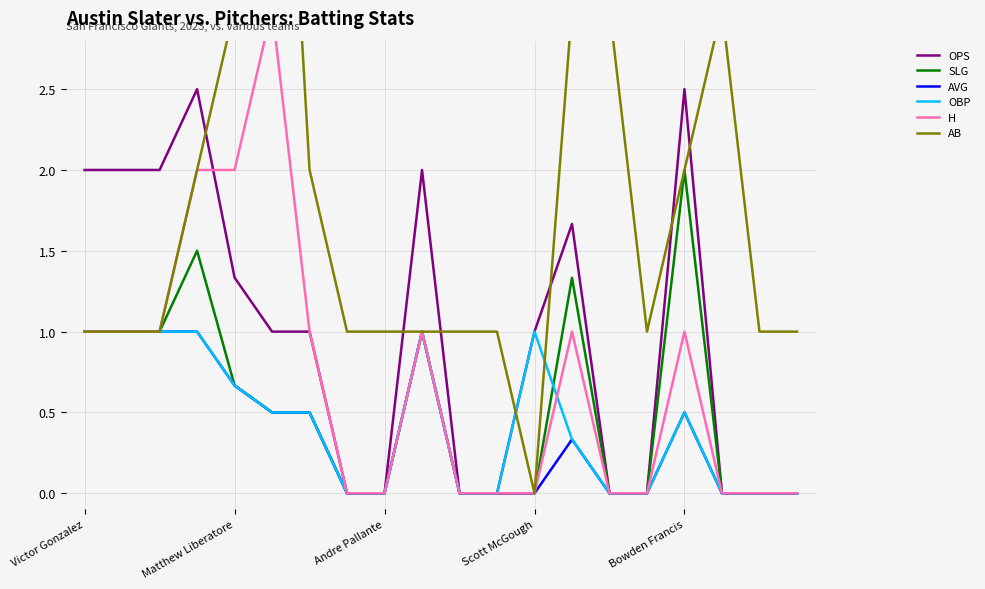

True or false: AVG has more than 2 interior local peaks.

True